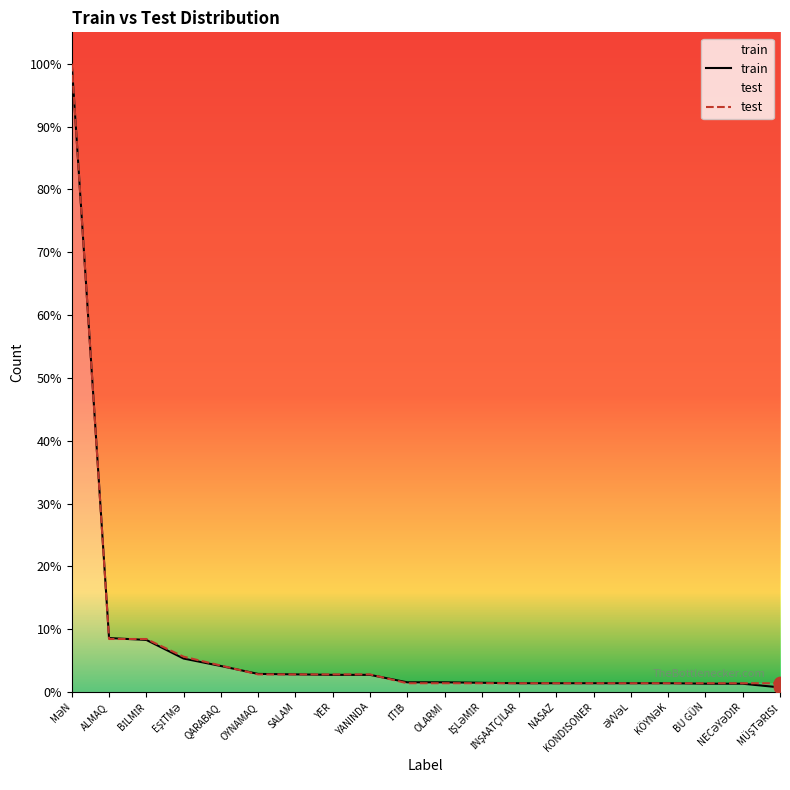

Which series has the largest total across all categories?

test